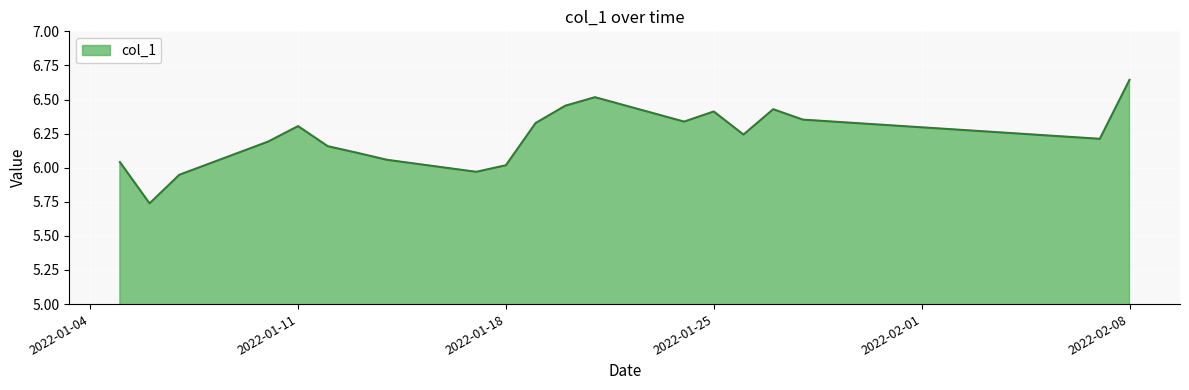

What is the difference between the maximum and minimum values?

0.9